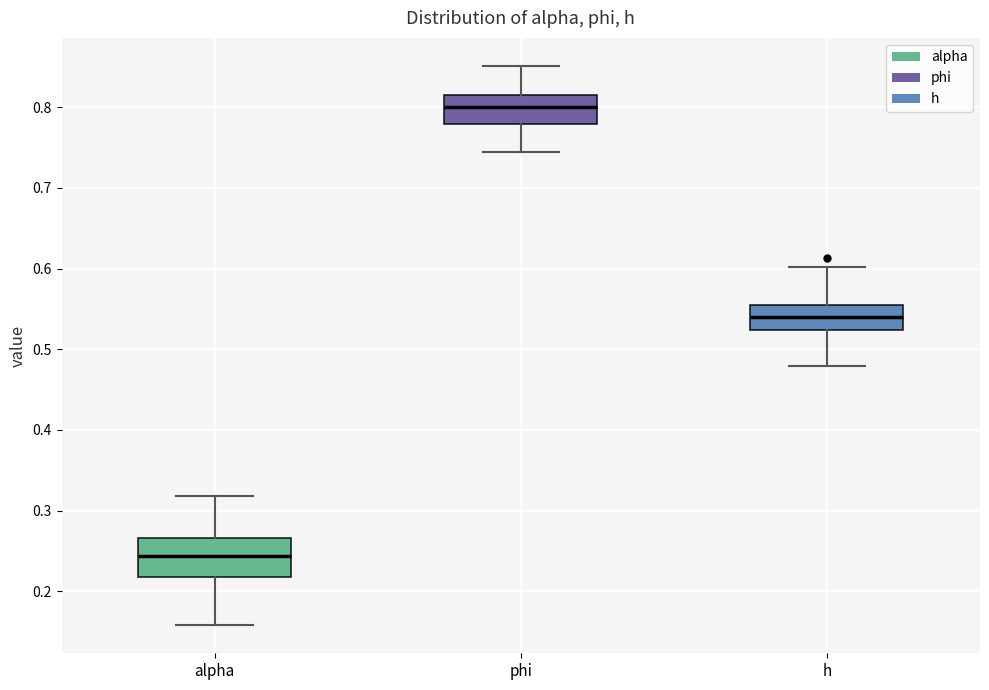

Where does the lower whisker of the box for phi end on the y-axis? The values are not printed on the chart, so give them approximately, as read against the axis.

0.74